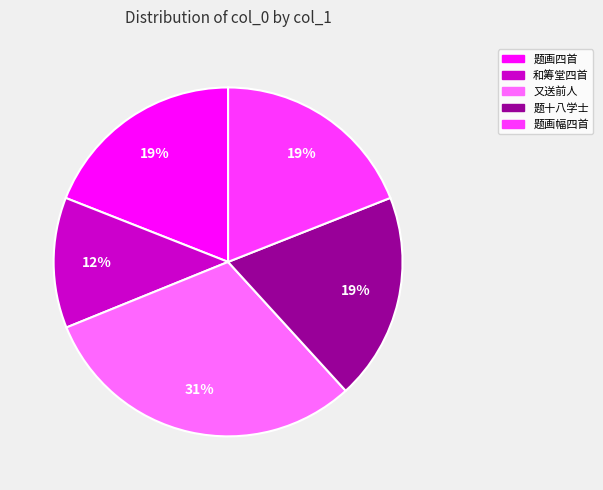

Do 题画幅四首 and 题画四首 together represent more than half of the pie?

No